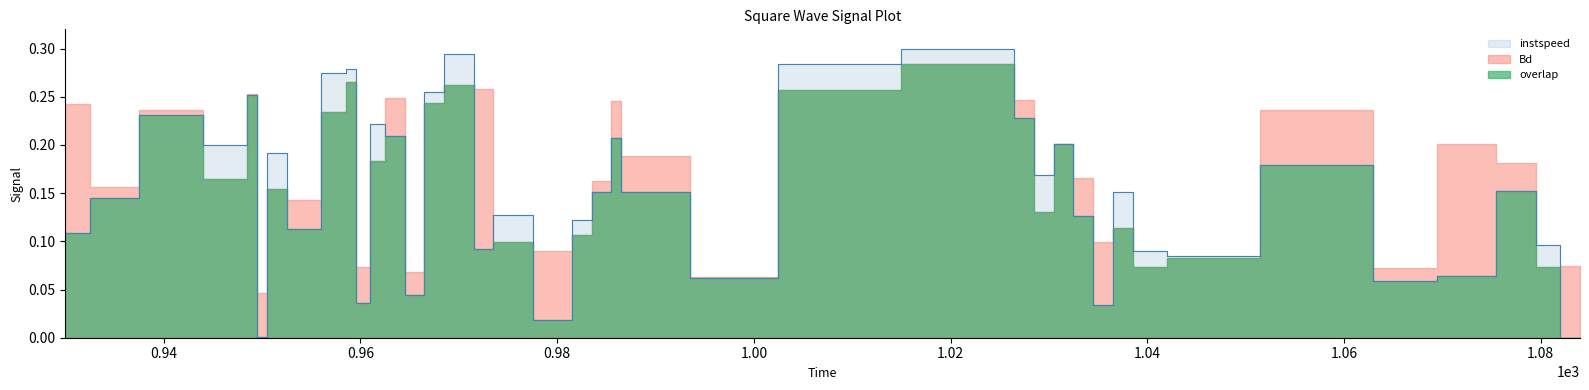

What is the sum of all values?

6.0